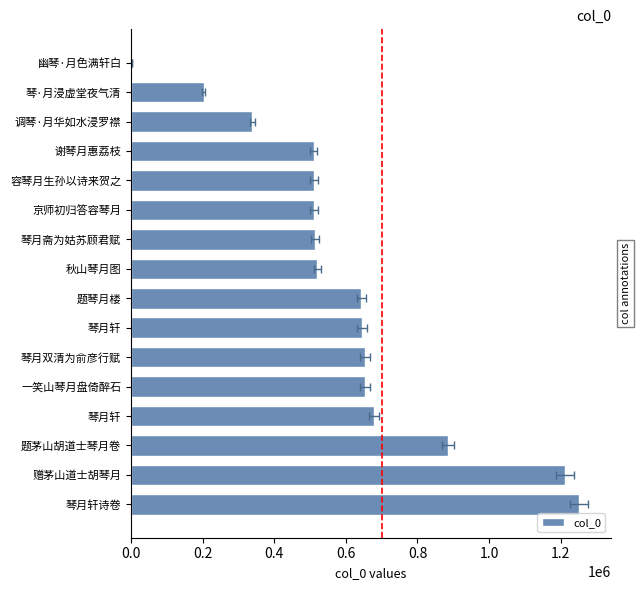

Reading left to right, transcribe all the data shown in this chart.

1251459	1211886	885184	678466	653387	653047	645129	643067	520586	513590	511401	510660	509760	338669	203428	4075